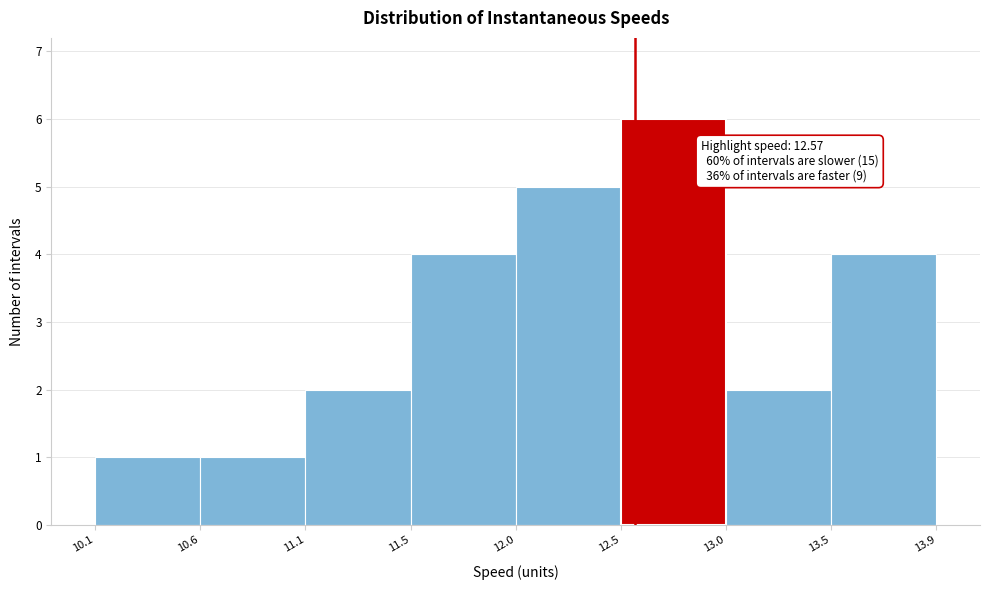

Reading left to right, list all the values displayed in this chart.

1	1	2	4	5	6	2	4